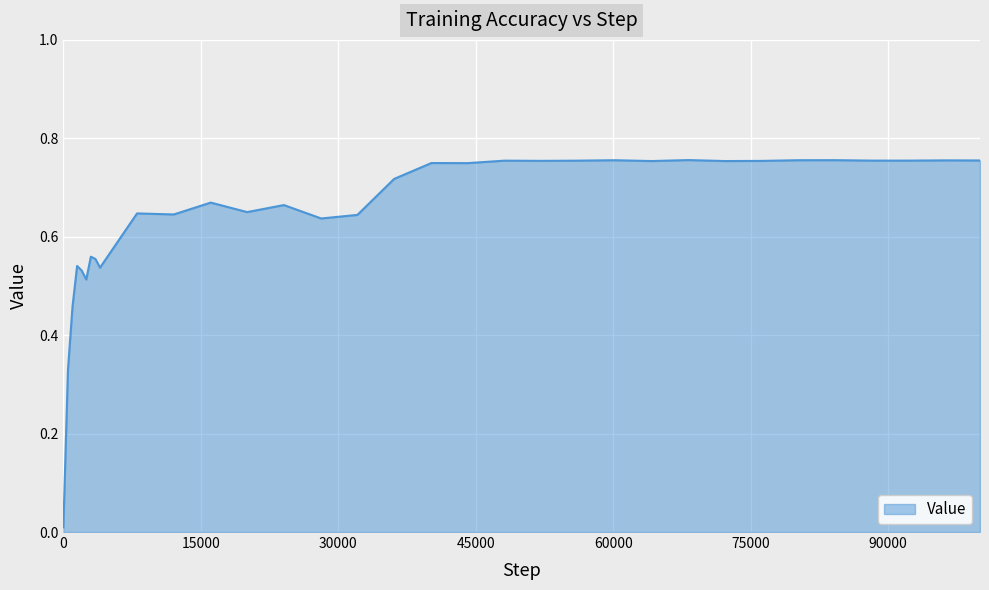

How many points are higher than both their immediate neighbors (excluding endpoints)?

11